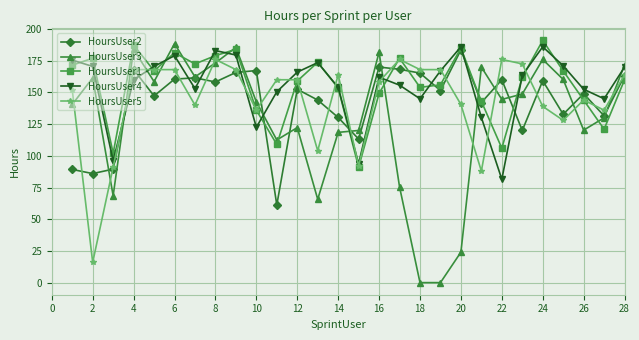

What is the value of the HoursUser3 point at the 6th from the left?

188.5